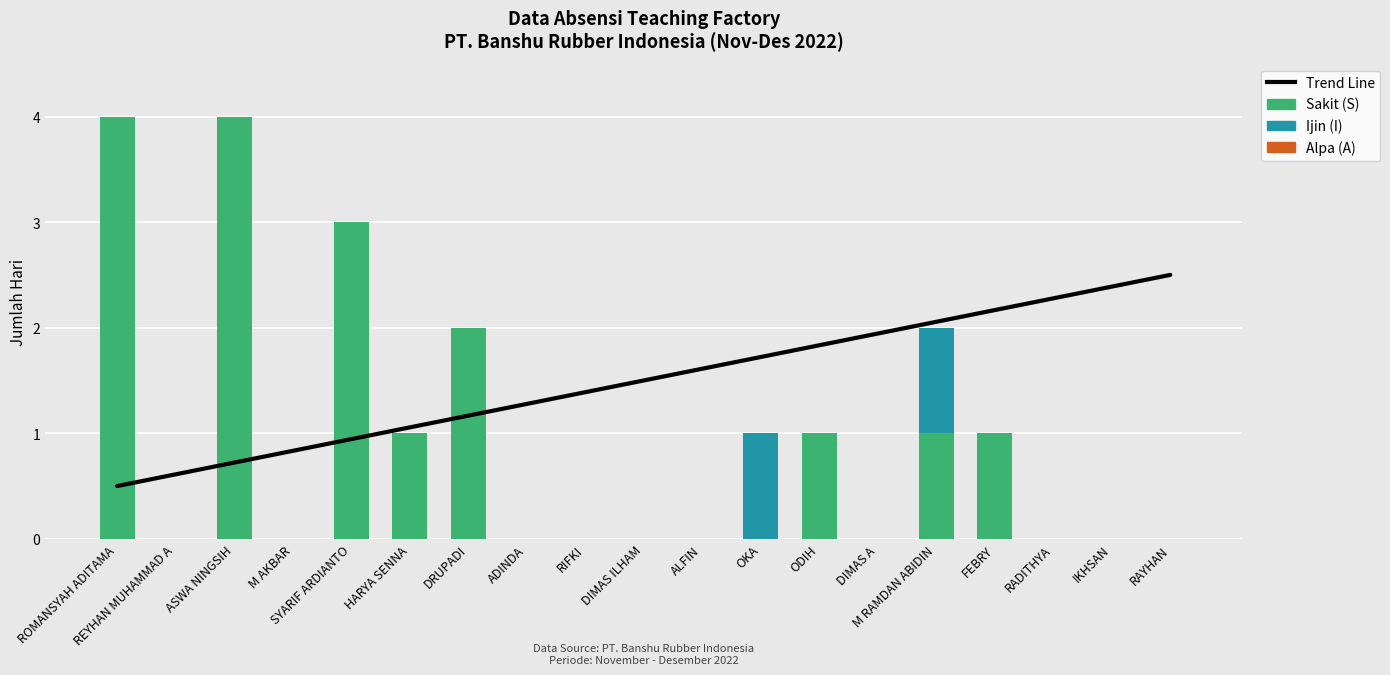

Which series has the largest total across all categories?

Trend Line